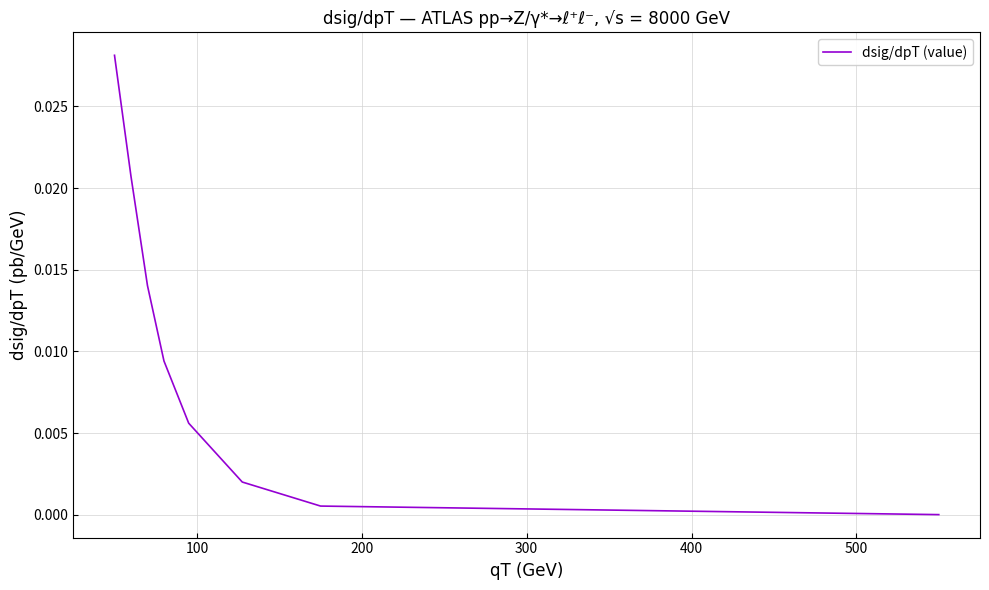

True or false: the data has more than 2 interior local peaks.

False